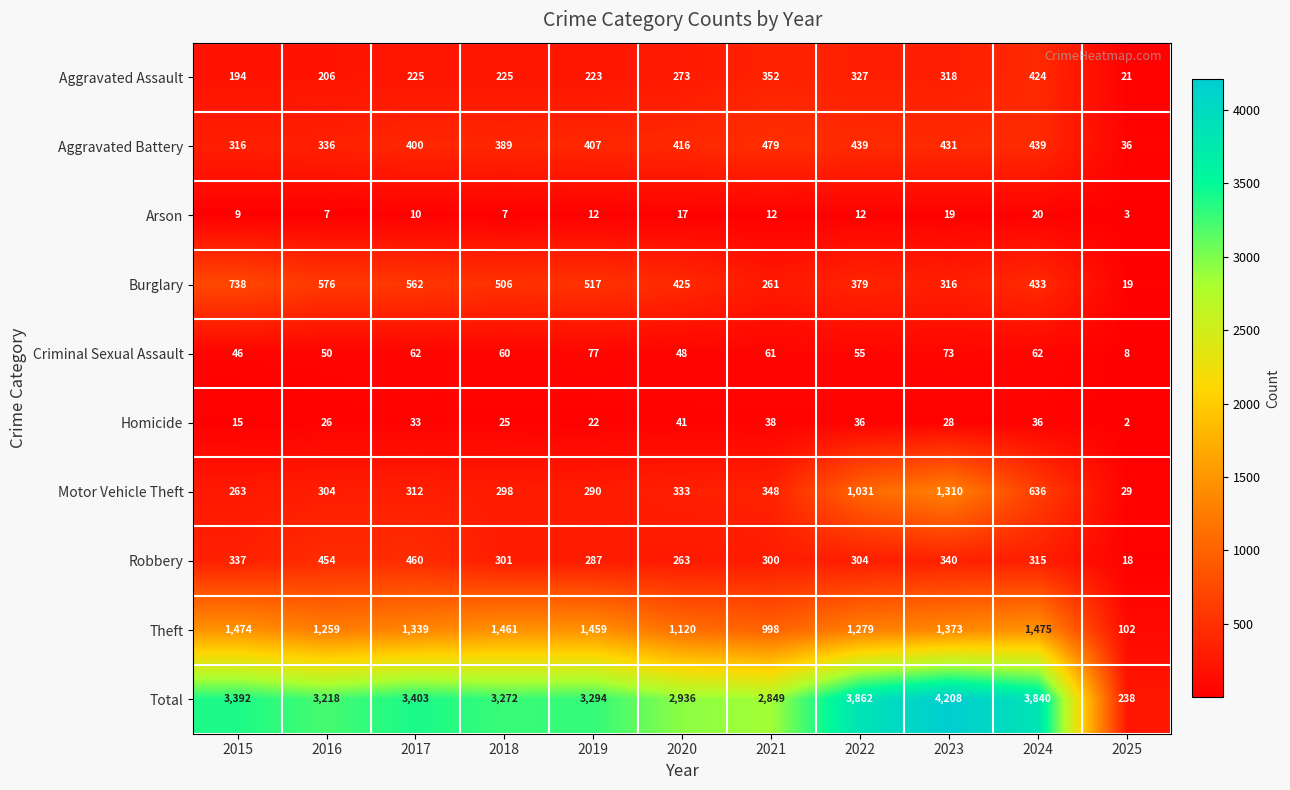

Where is Theft nearest to the value 788?

2021